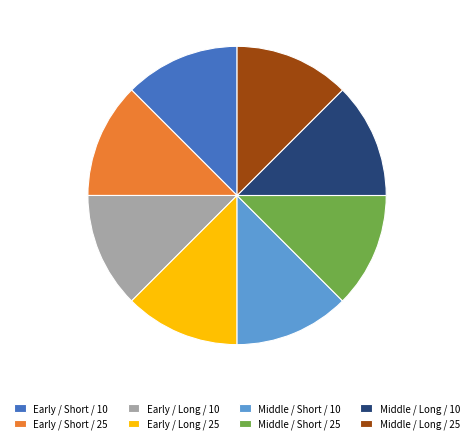

What is the ratio of the value at Middle / Short / 25 to the value at Early / Long / 25?

1.0